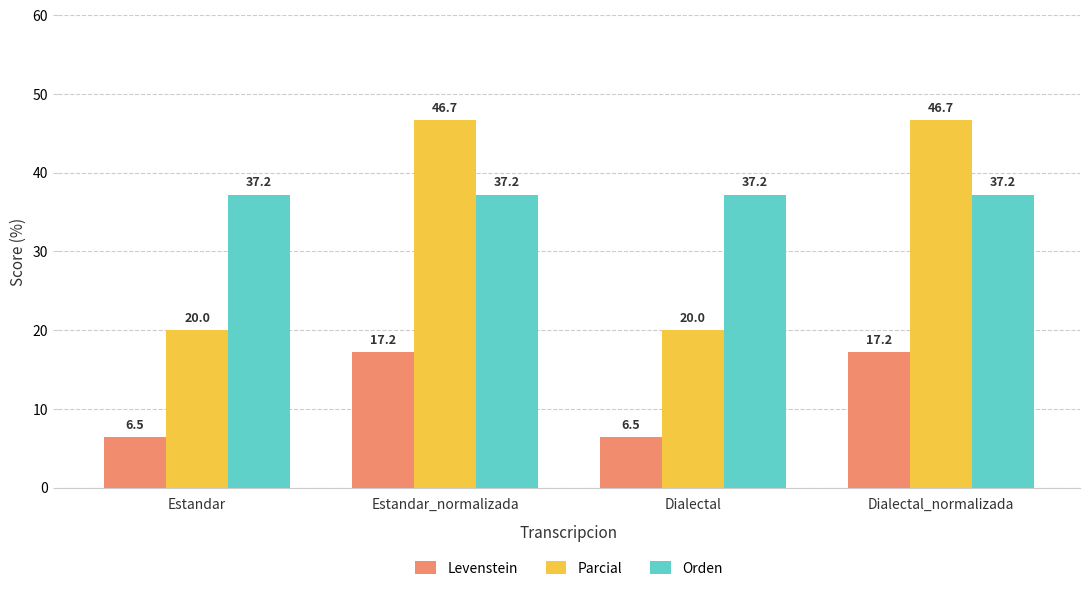

Which series has the largest total across all categories?

Orden